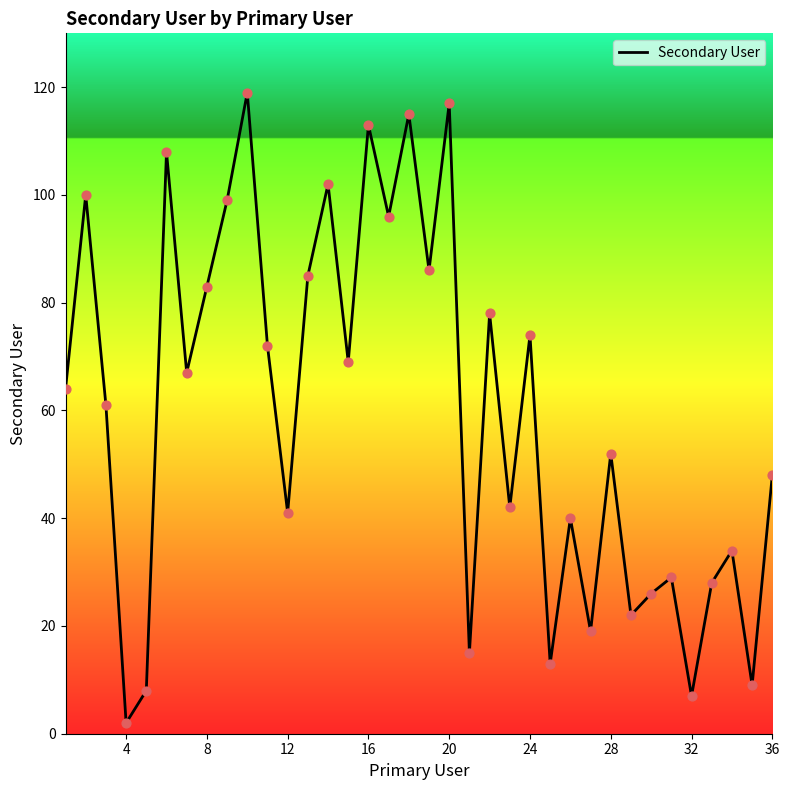

What is the difference between the maximum and minimum values?

117